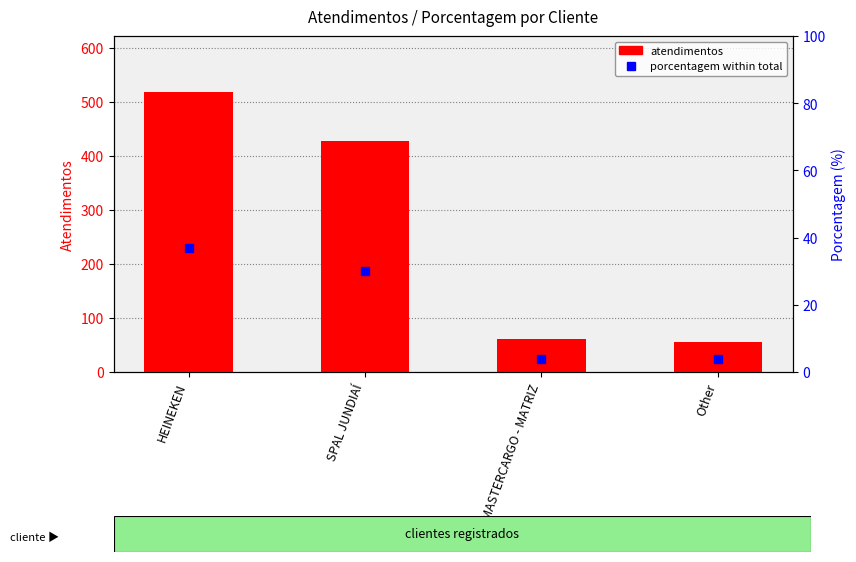

Is it true that atendimentos equals 428 at SPAL JUNDIAÍ?

True